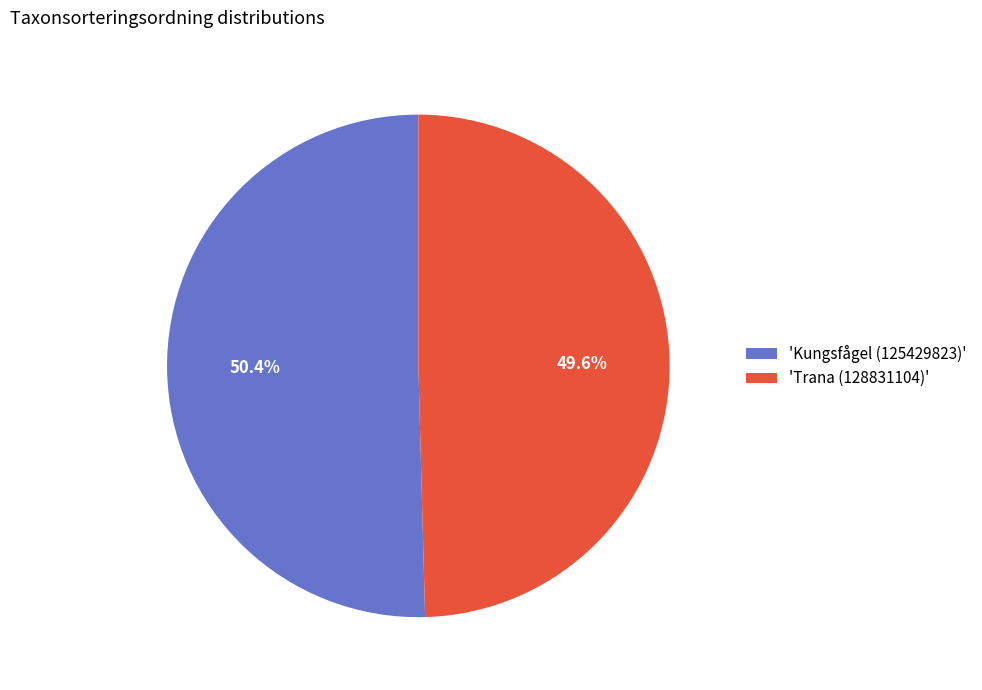

Which category has the smallest portion of the pie?

'Trana (128831104)'